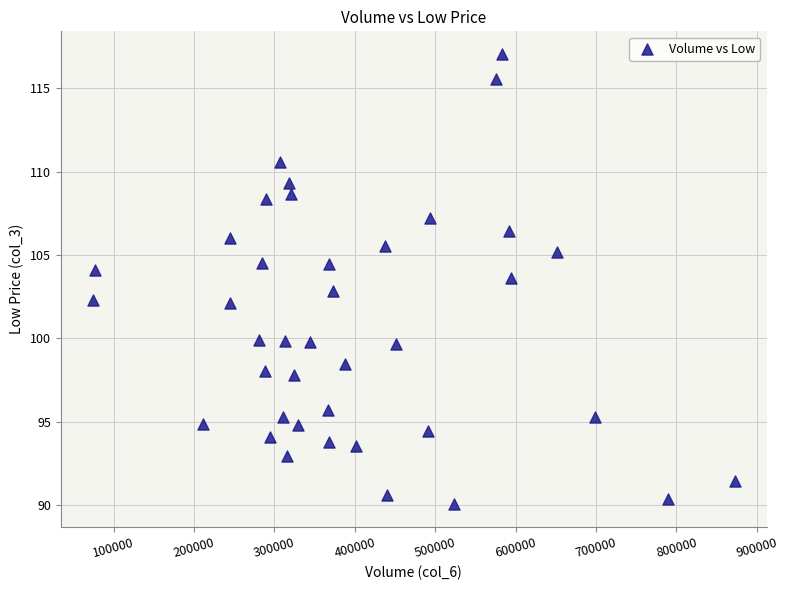

What is the range of Y values (max minus min)?

27.0